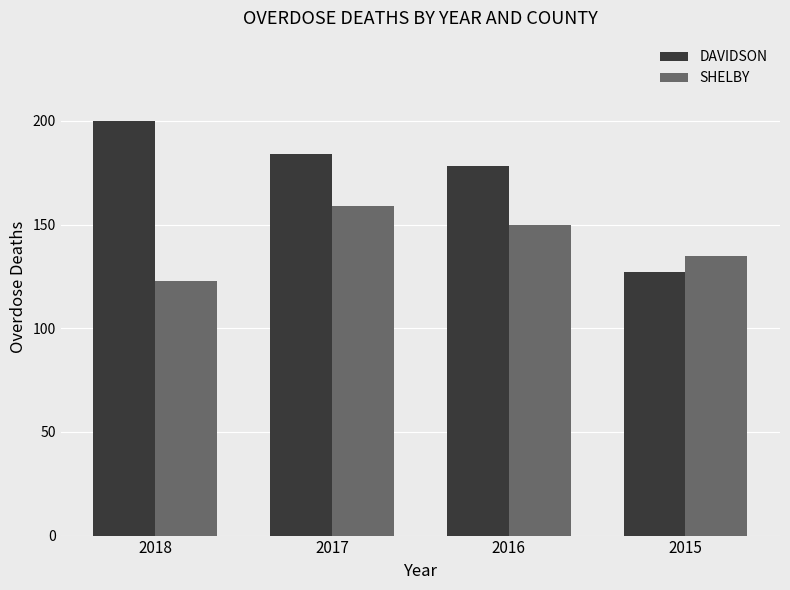

Where is SHELBY nearest to the value 141?

2015